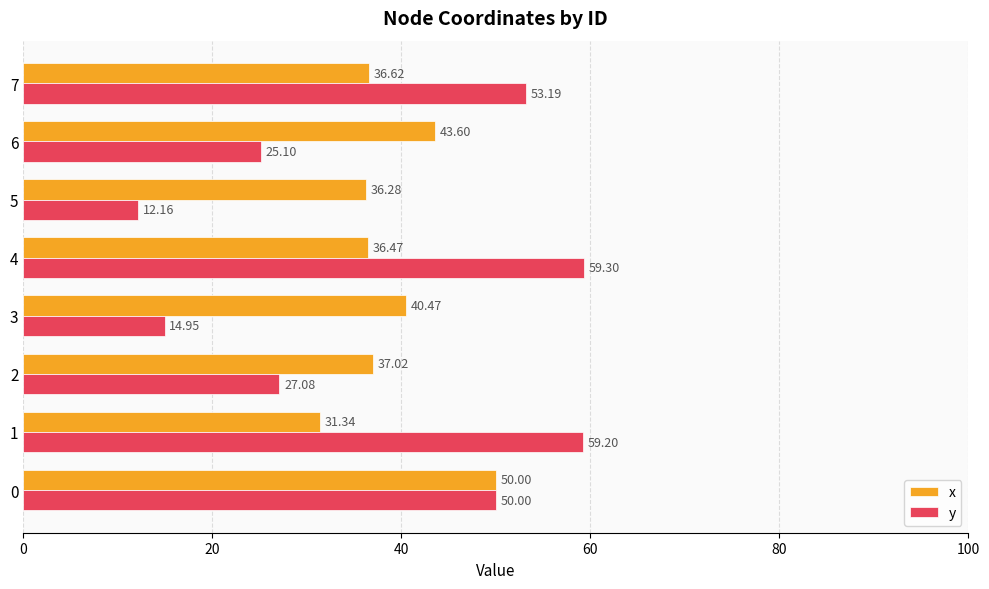

Rank the categories by y value from highest to lowest.

4, 1, 7, 0, 2, 6, 3, 5